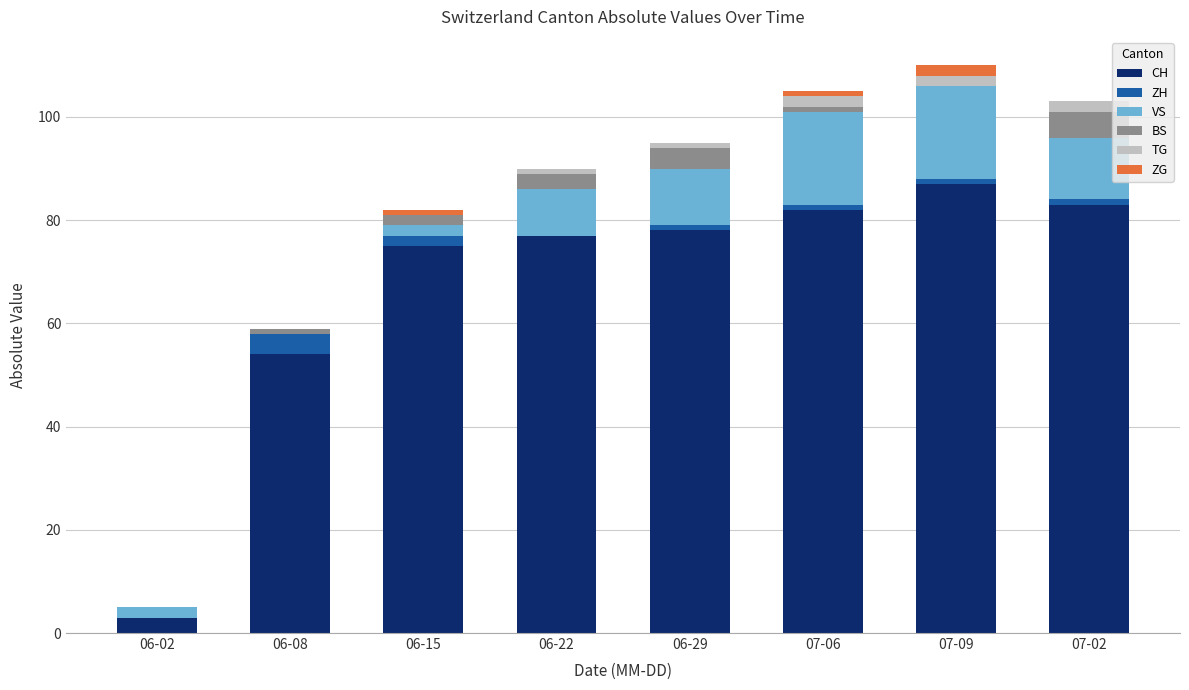

Count the number of data series in this chart.

6